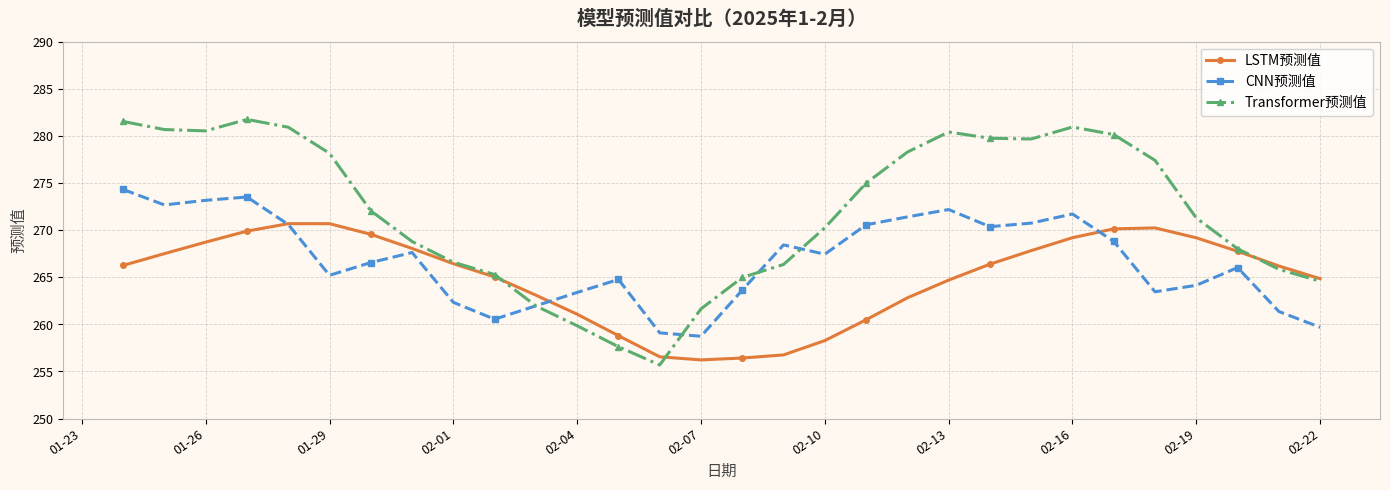

List the series in order of their overall mean, lowest first.

LSTM预测值, CNN预测值, Transformer预测值